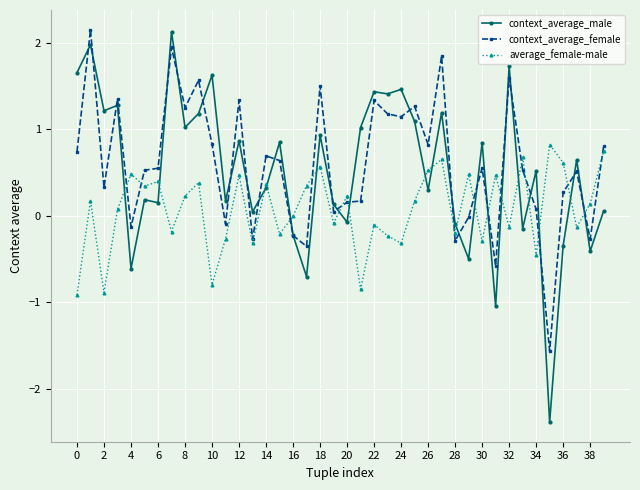

What is the value of the context_average_male point at the 38th from the left?

0.6